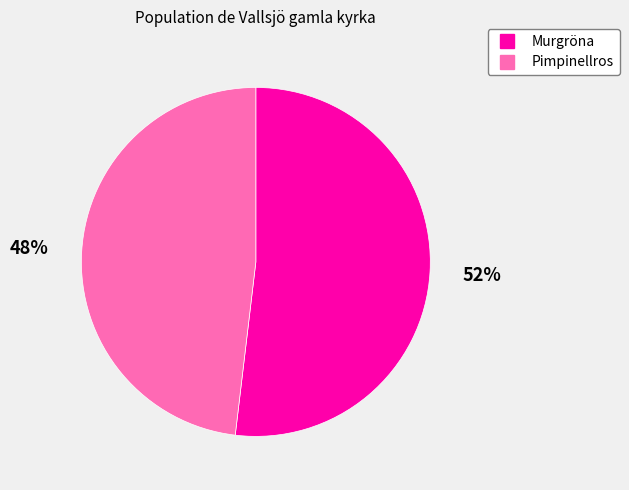

Is there any slice that represents more than half of the pie?

Yes